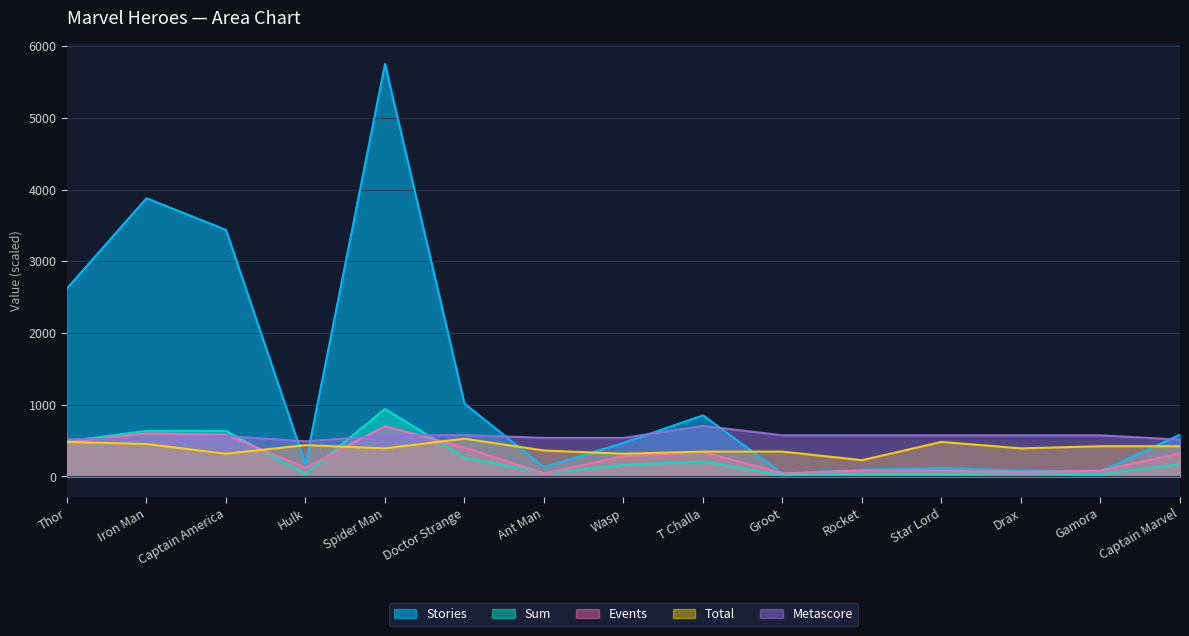

Does the chart have visible grid lines?

Yes